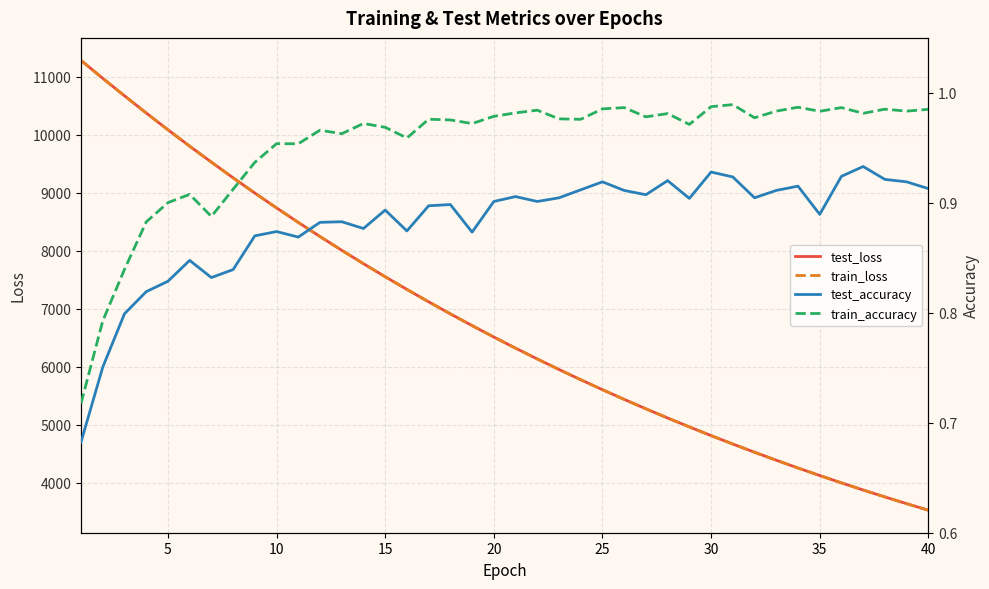

What are all the series names shown in the legend?

test_loss, train_loss, test_accuracy, train_accuracy